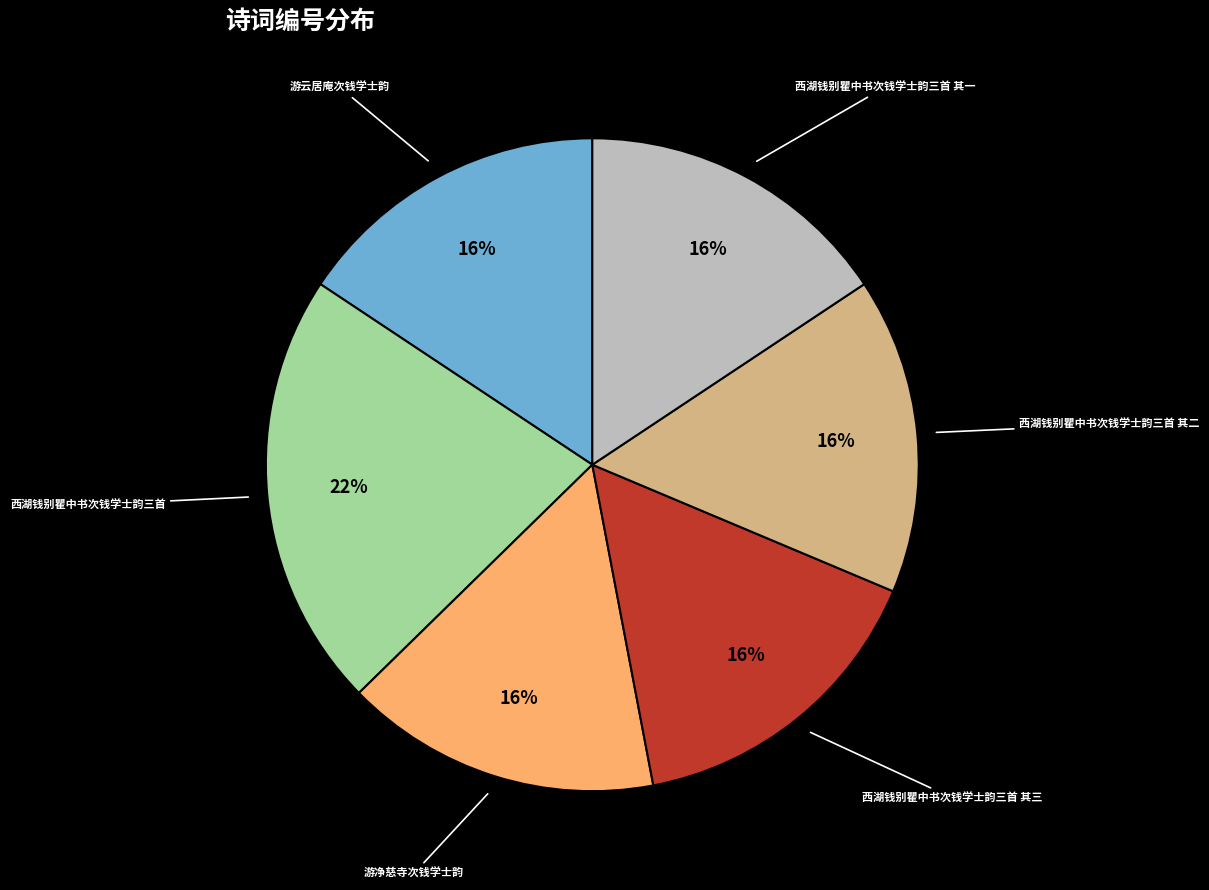

To the nearest percent, what is the average slice percentage?

17%